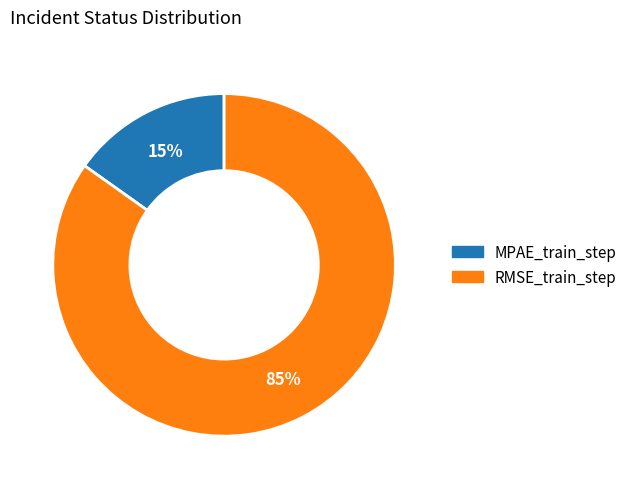

Is there a majority slice in this chart?

Yes